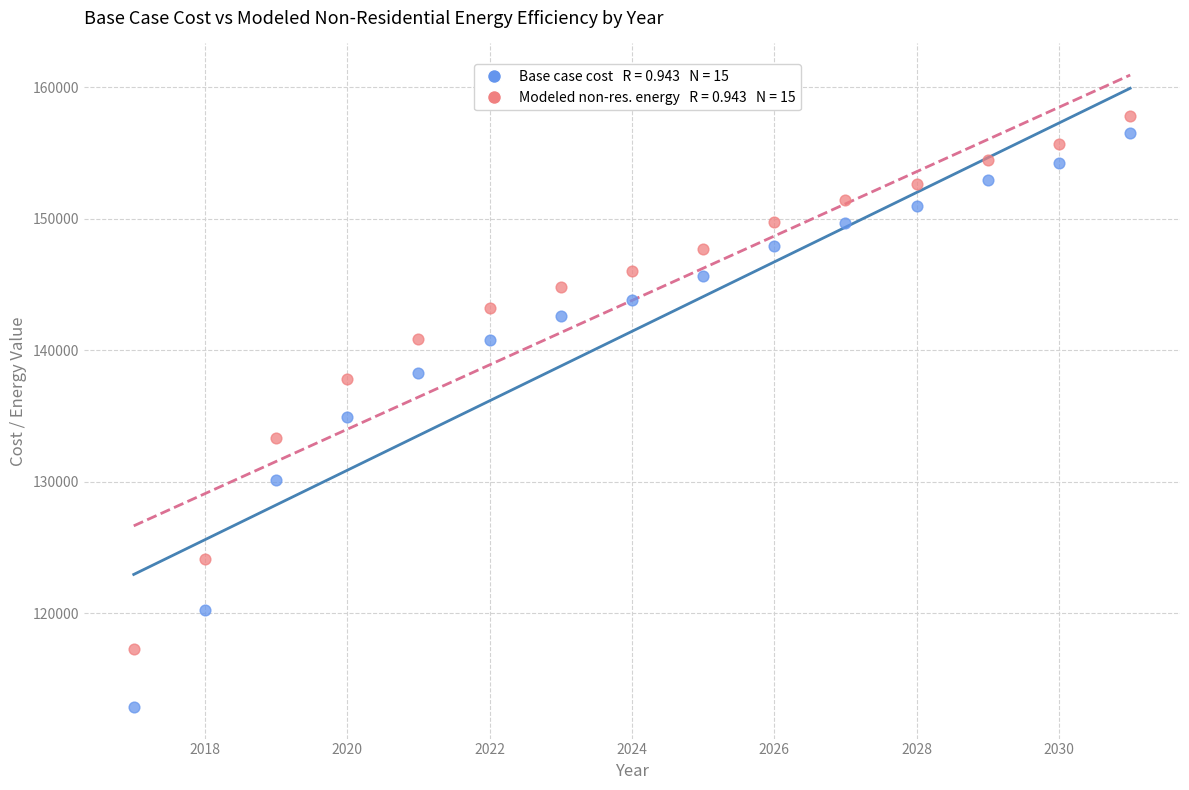

Across all data points, what is the range of Y values (max minus min)?

44906.2